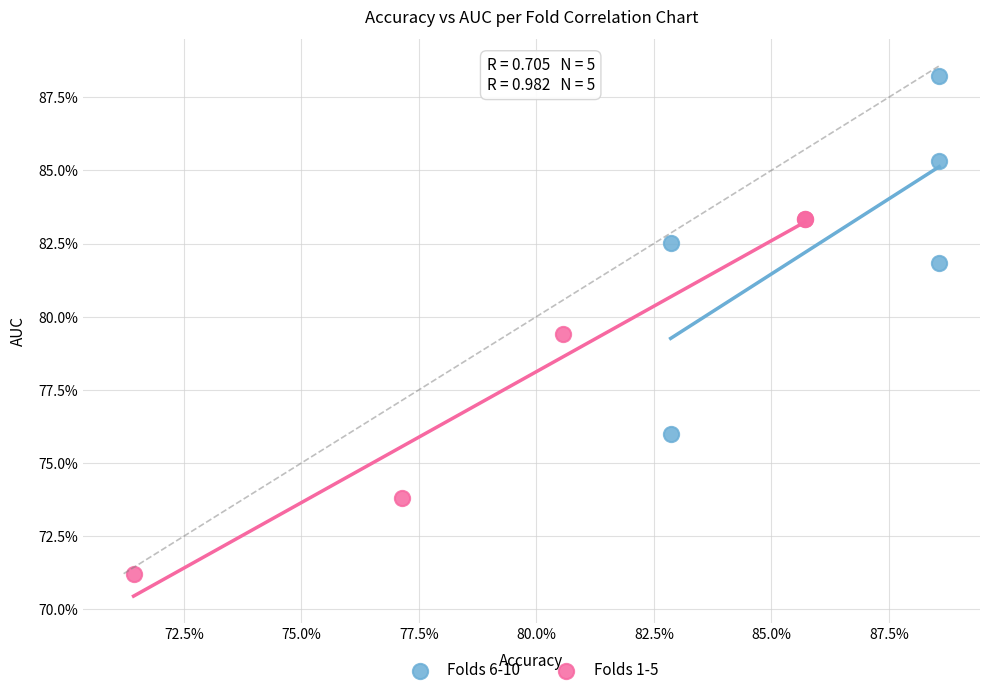

Which series reaches the maximum Y coordinate?

Folds 6-10